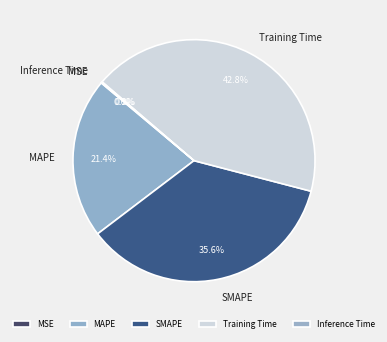

Which category has the biggest portion of the pie?

Training Time